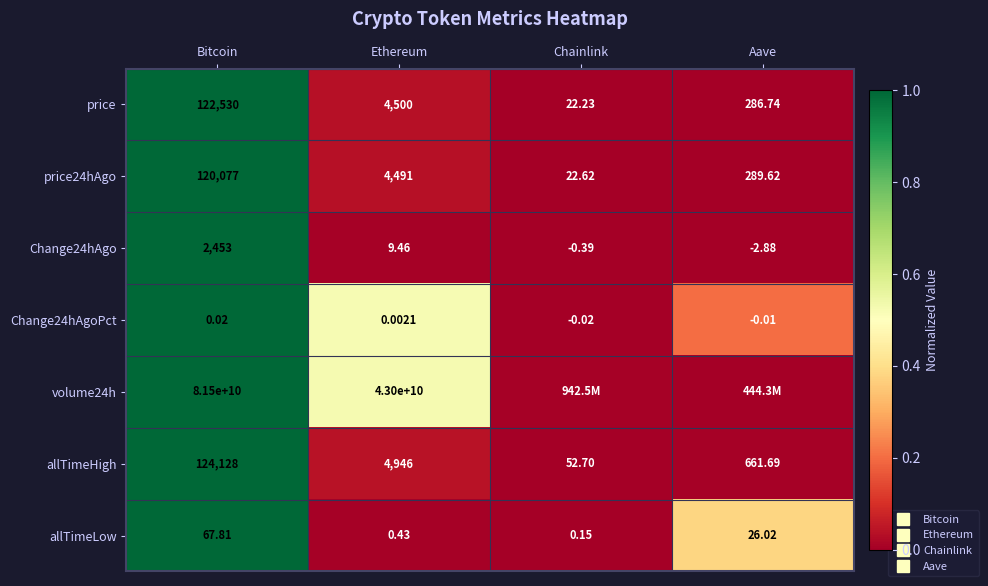

Is the value of price at Chainlink greater than the value of price24hAgo at Bitcoin?

No